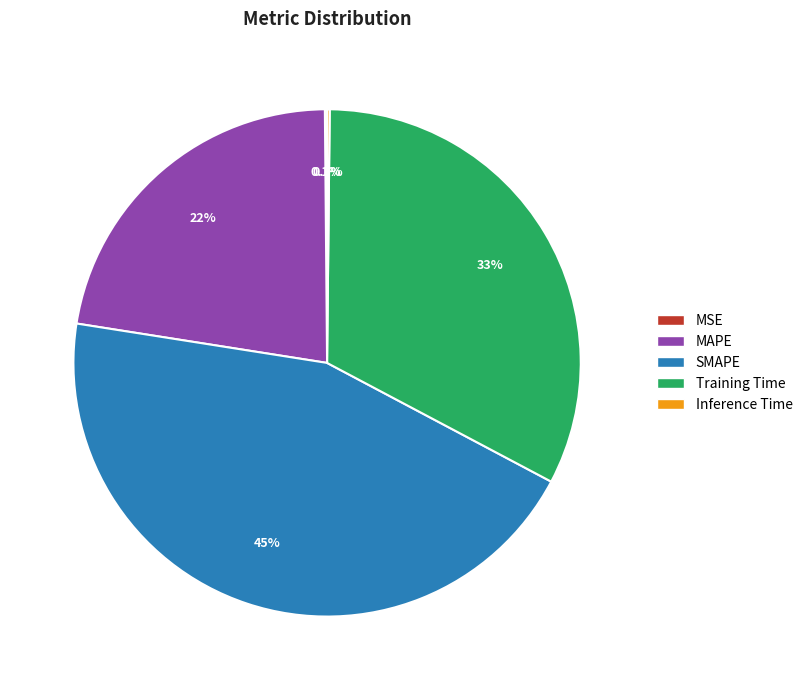

Does Training Time account for over 50% of the chart?

No